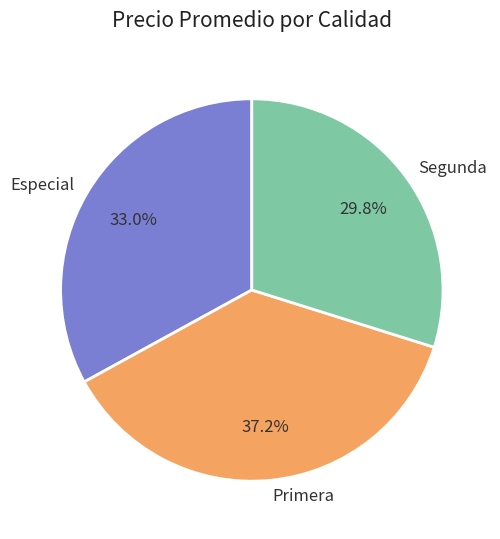

What percentage is NOT represented by Especial?

67.0%